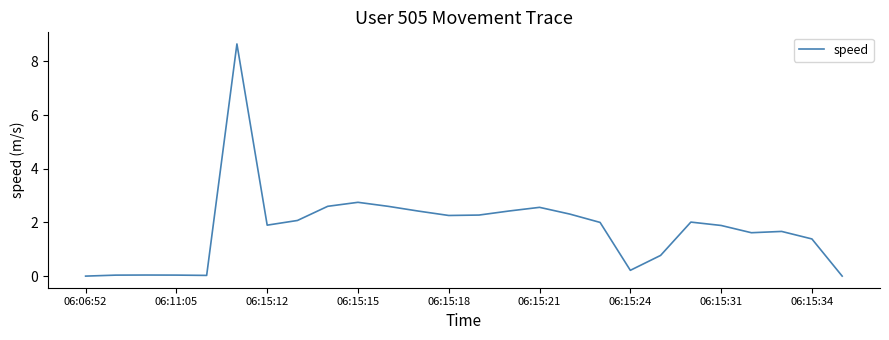

True or false: the data has more than 2 interior local peaks.

True